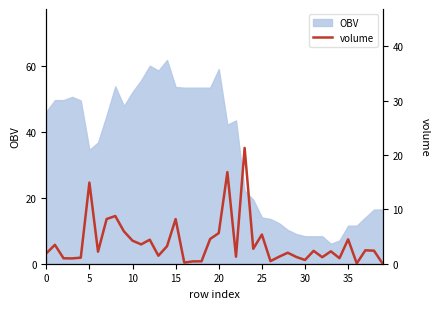

Between 11 and 31, which is larger?

11